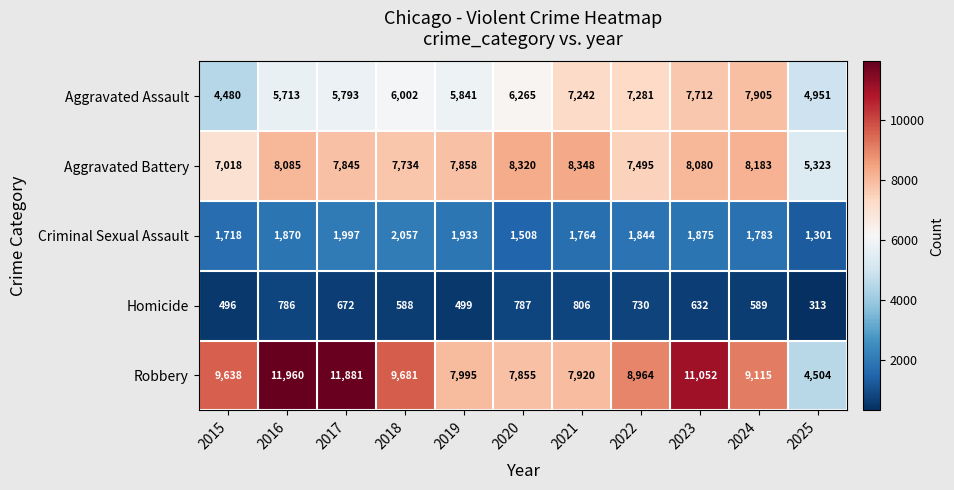

Where is Homicide nearest to the value 559?

2018